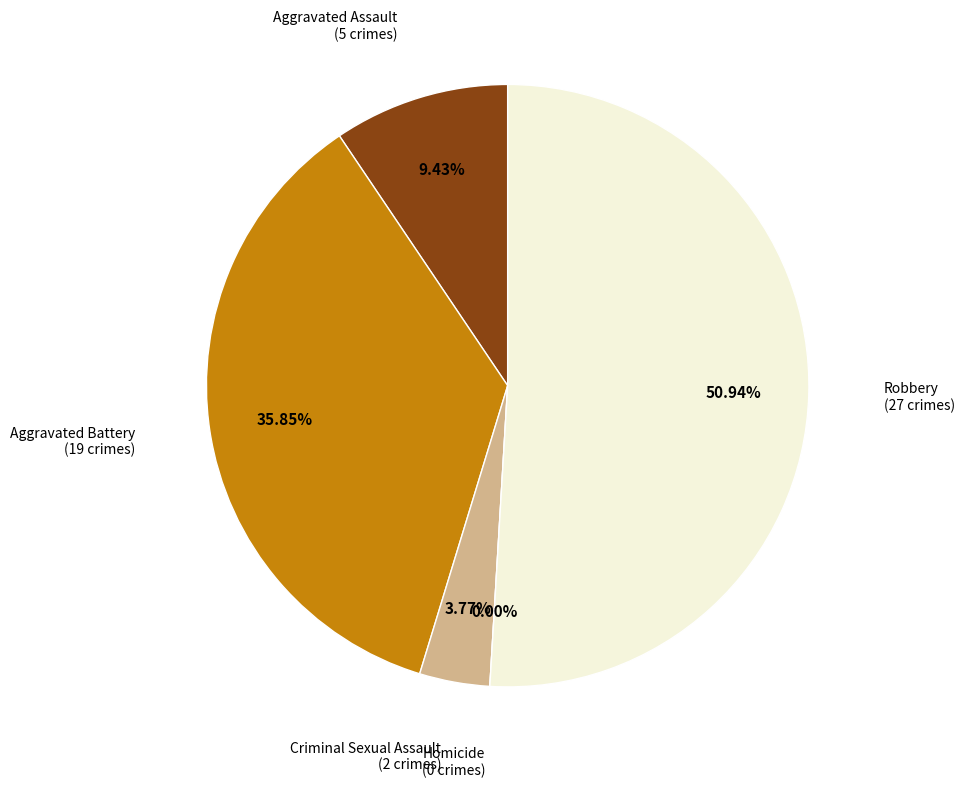

To the nearest percent, what portion does Aggravated Battery represent?

36%